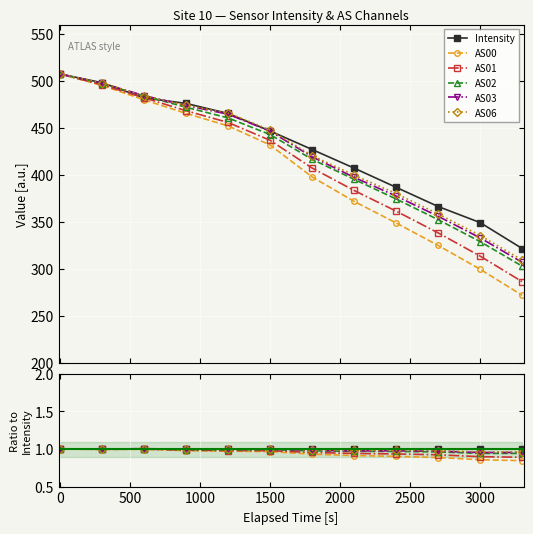

Is the value of AS02 at 2500 greater than the value of AS03 at 500?

No